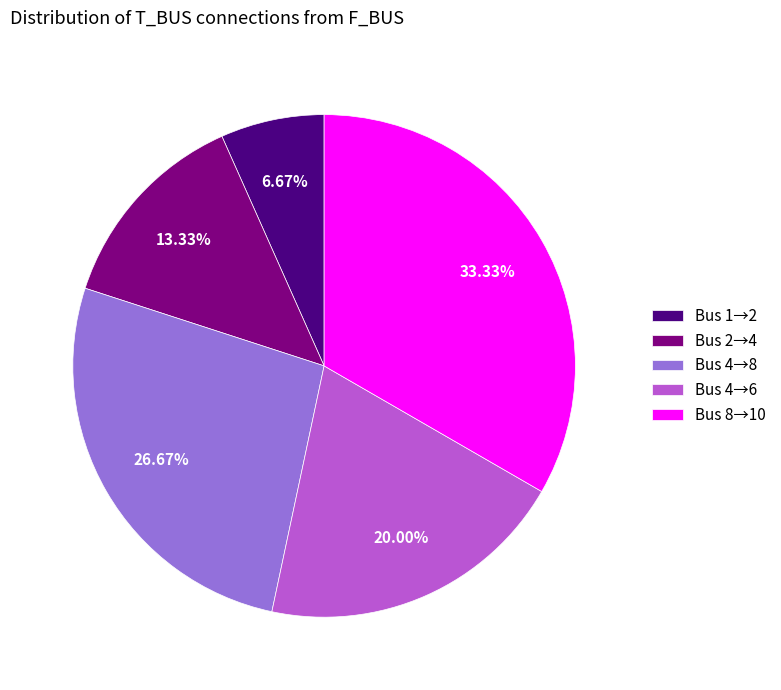

To the nearest percent, what is the difference between the largest and smallest slice percentages?

27%